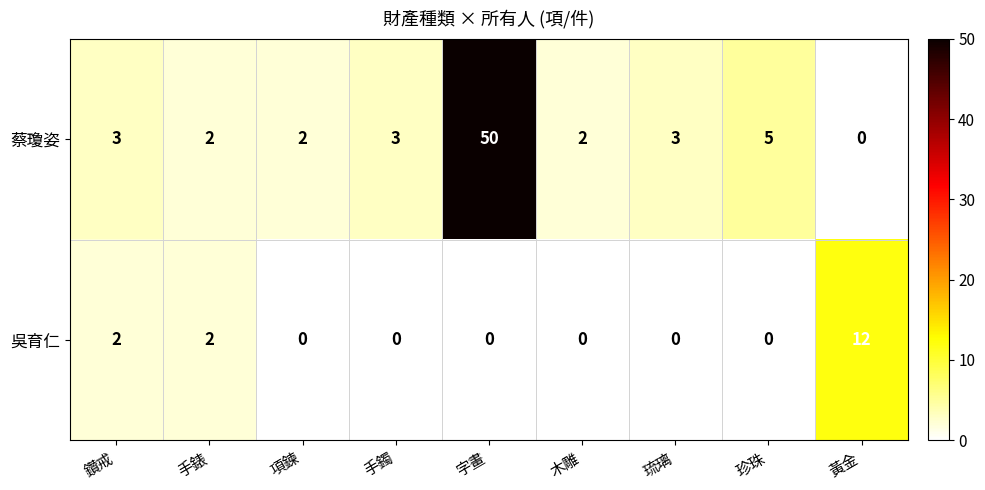

Reading left to right, what are all the values shown in this chart?

蔡瓊姿: 3	2	2	3	50	2	3	5	0
吳育仁: 2	2	0	0	0	0	0	0	12